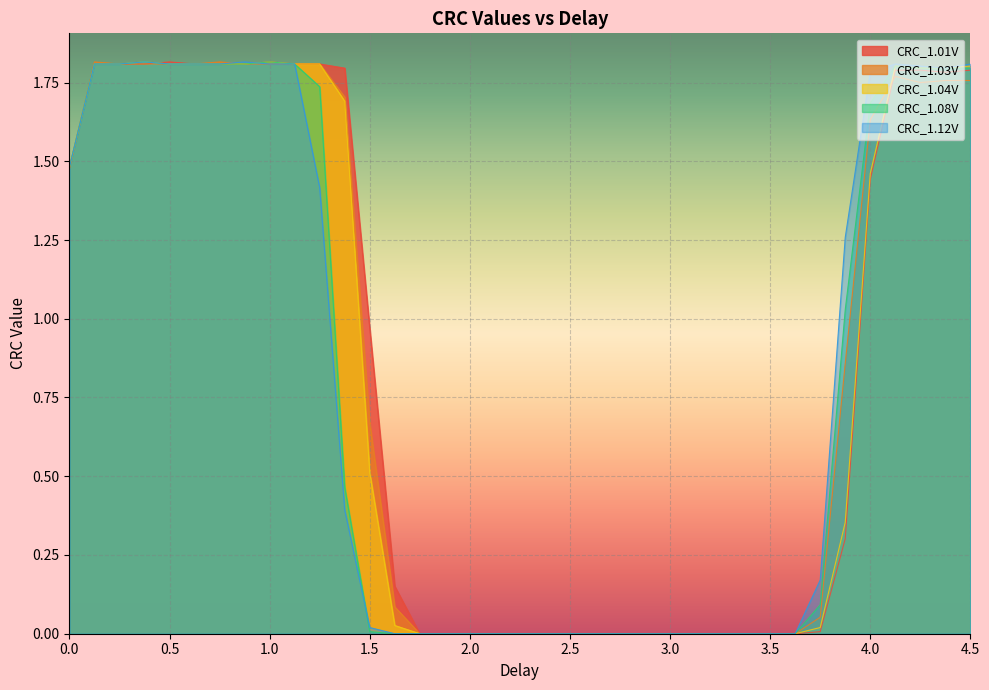

What is the highest value of the CRC_1.12V series?

1.8